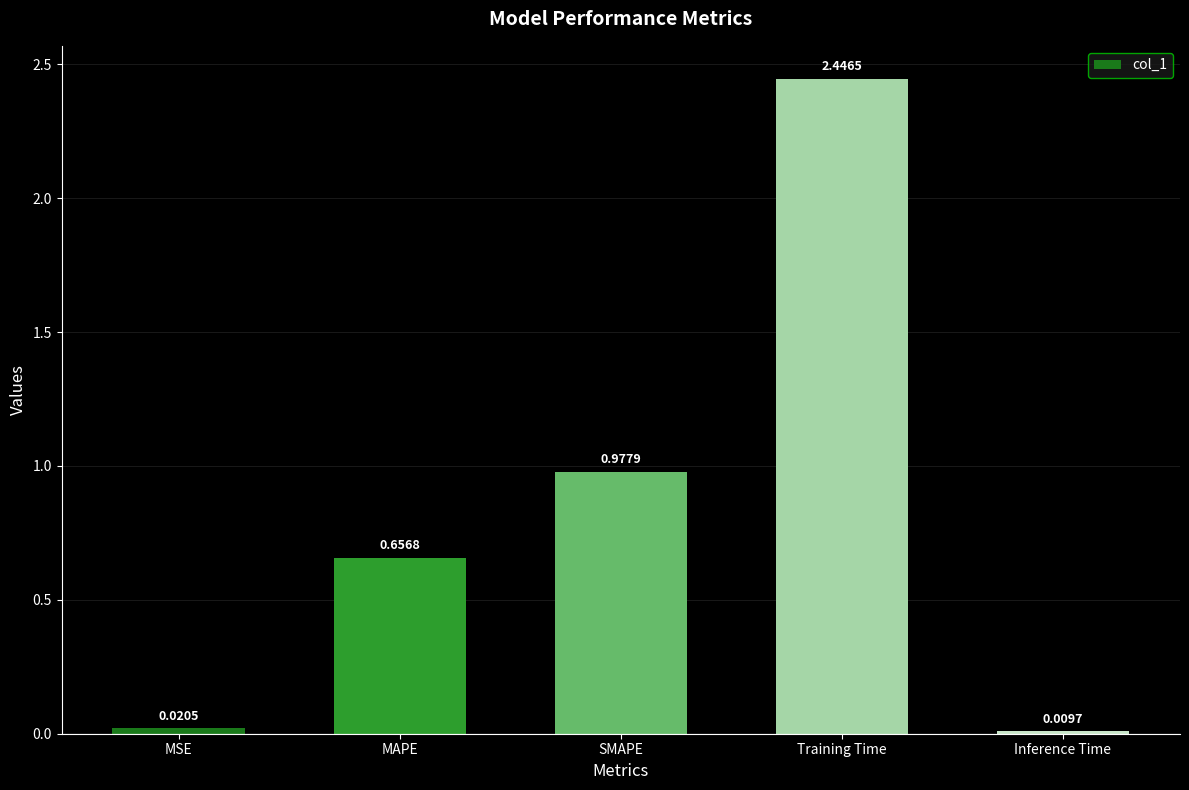

What is the label of the 4th bar from the left?

Training Time